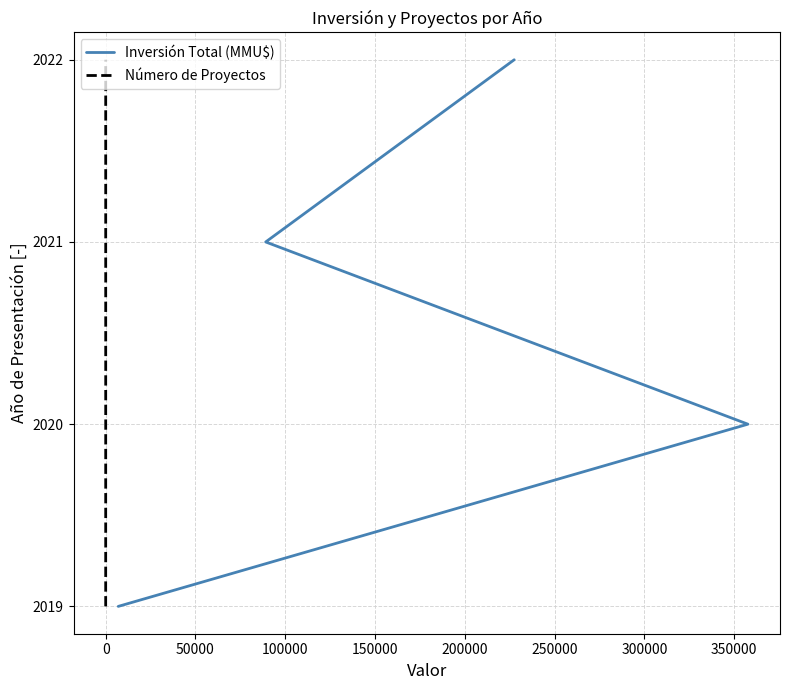

True or false: Número de Proyectos and Inversión Total (MMU$) cross at least once.

False